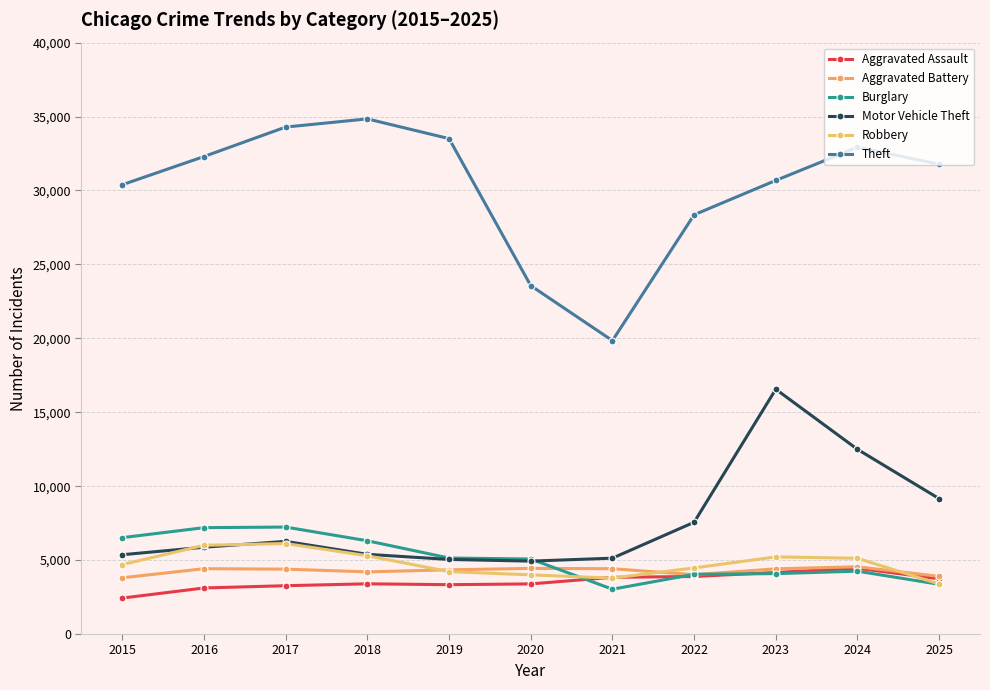

Does the chart have visible grid lines?

Yes